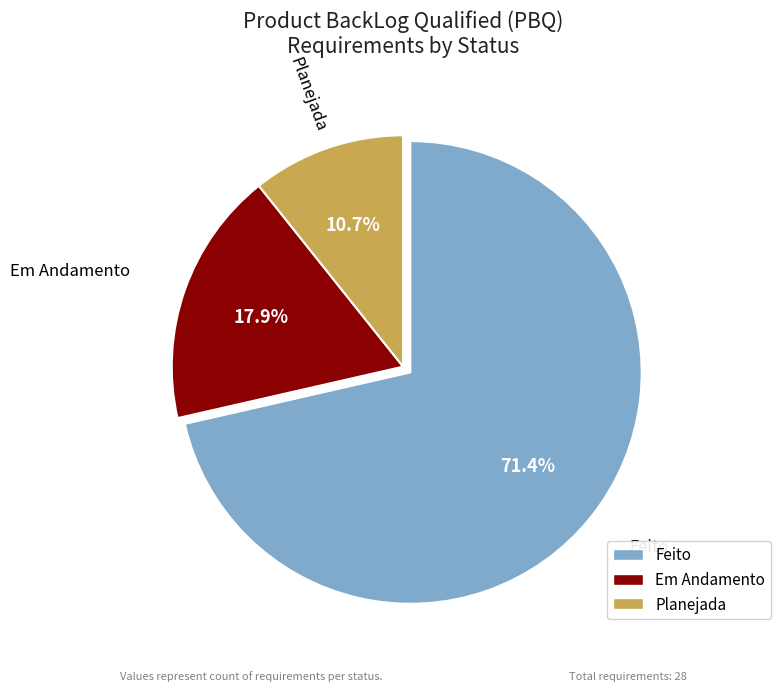

How many slices are in this pie chart?

3